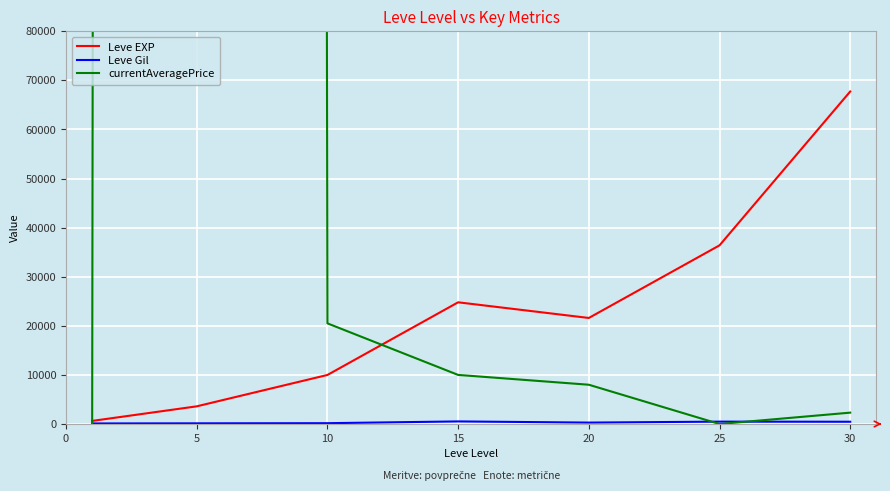

In Leve Gil, how many points are lower than both neighbors (excluding endpoints)?

1